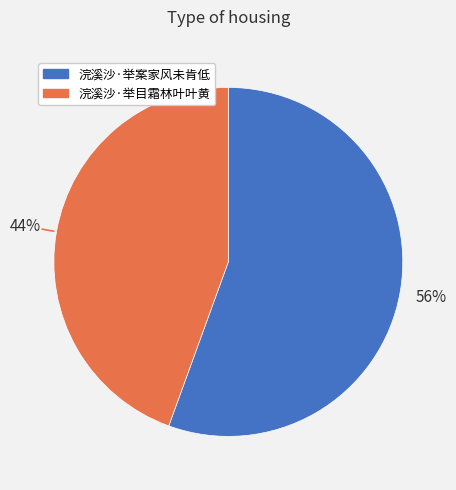

What is the largest slice in the pie chart?

浣溪沙·举案家风未肯低